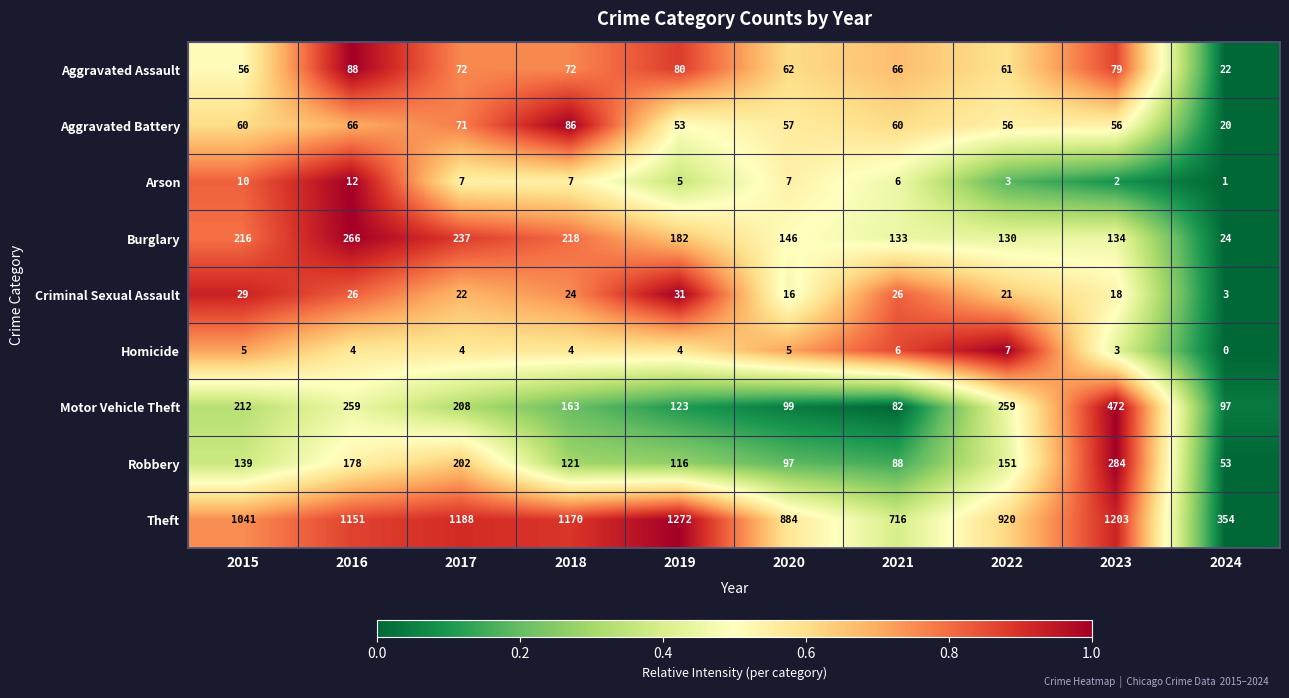

How many series are shown in this chart?

9